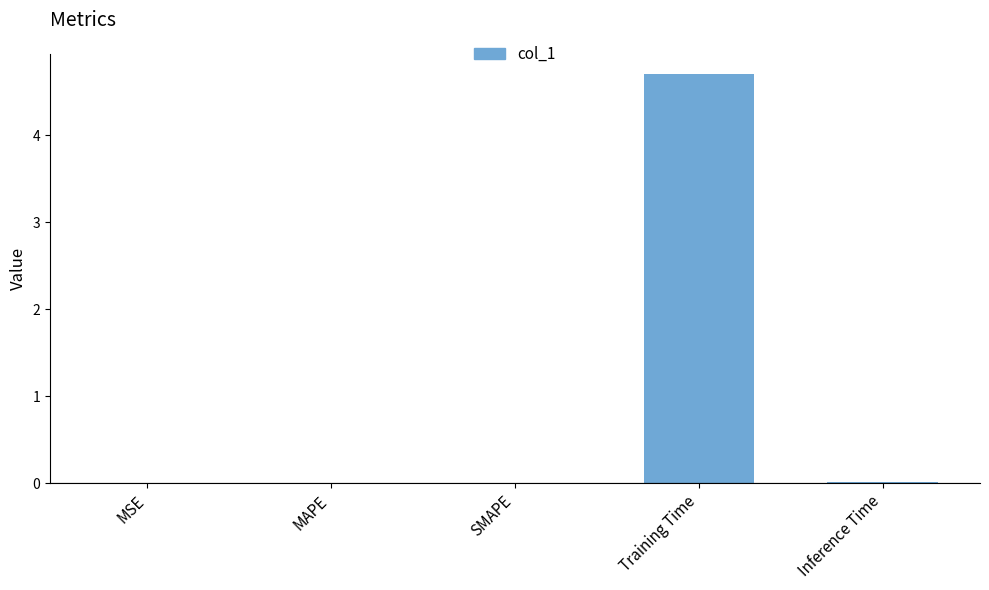

Which has a higher value, SMAPE or Training Time?

Training Time